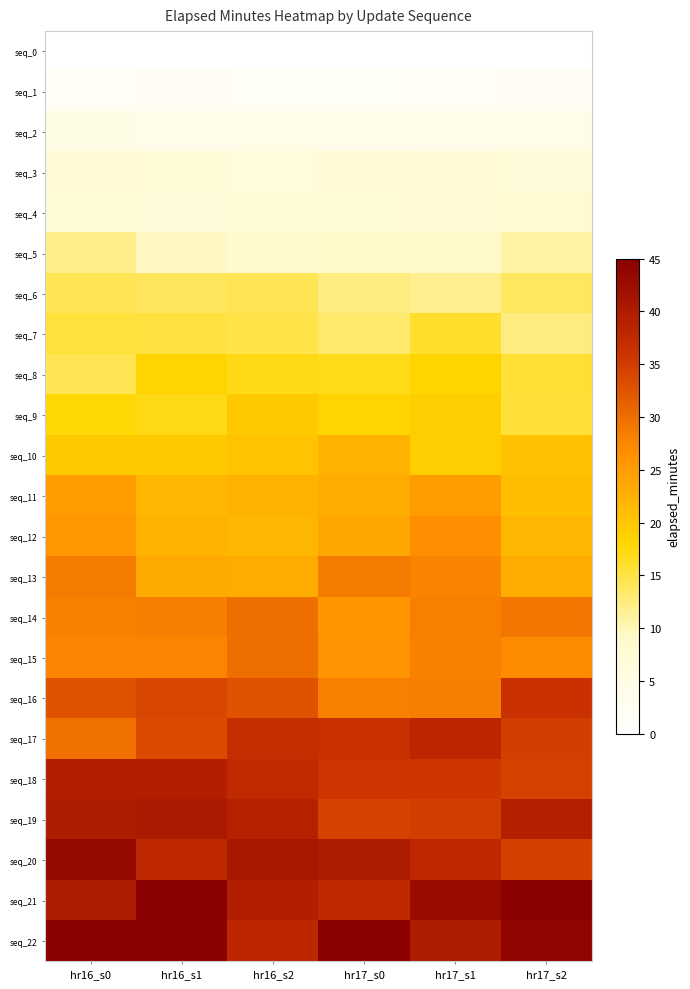

At which category is the sum across all series the highest?

hr16_s0